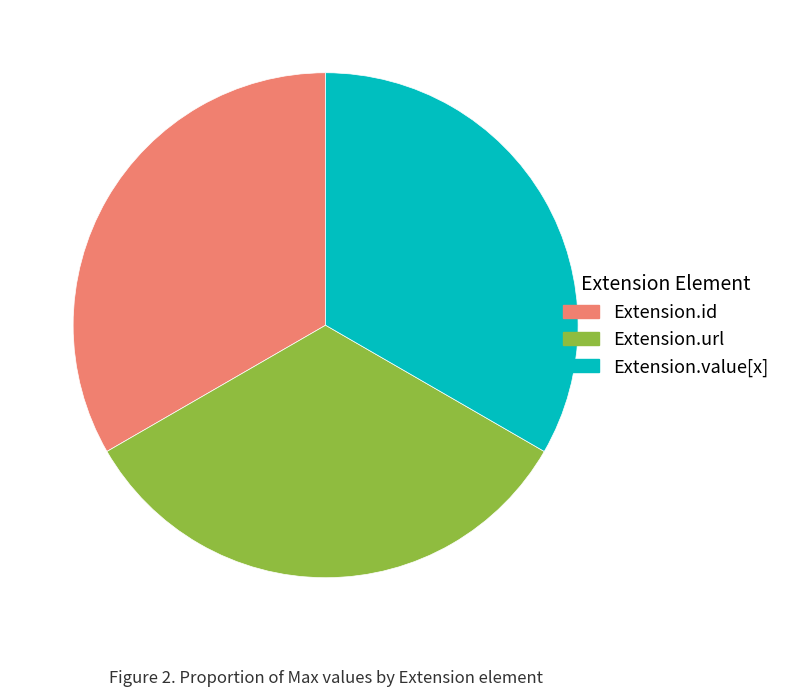

Do Extension.url and Extension.id together represent more than half of the pie?

Yes